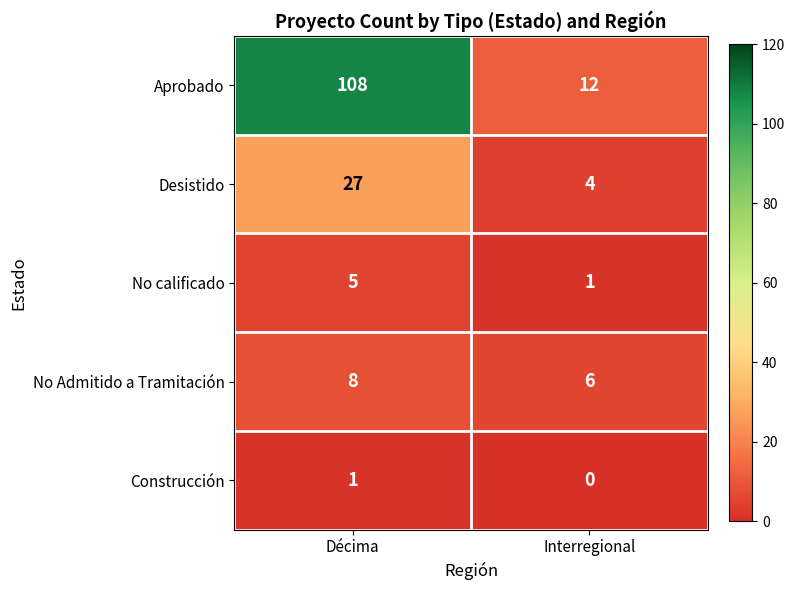

Rank the series by their maximum value, from highest to lowest.

Aprobado, Desistido, No Admitido a Tramitación, No calificado, Construcción